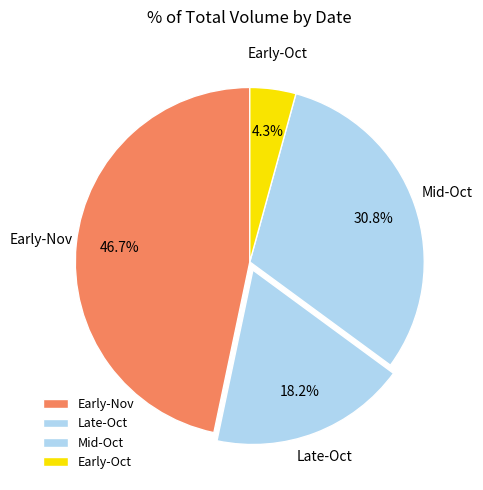

Count the number of slices in the pie.

4